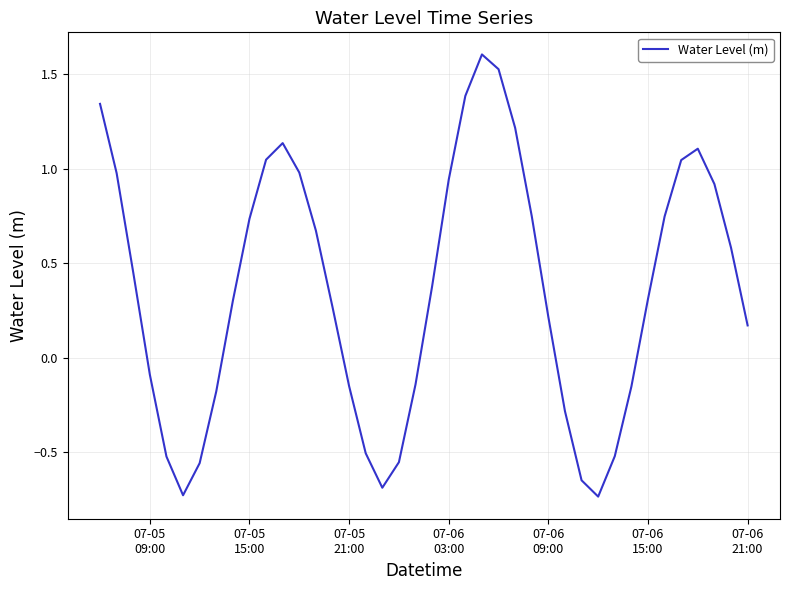

What is the difference between the maximum and minimum values?

2.3